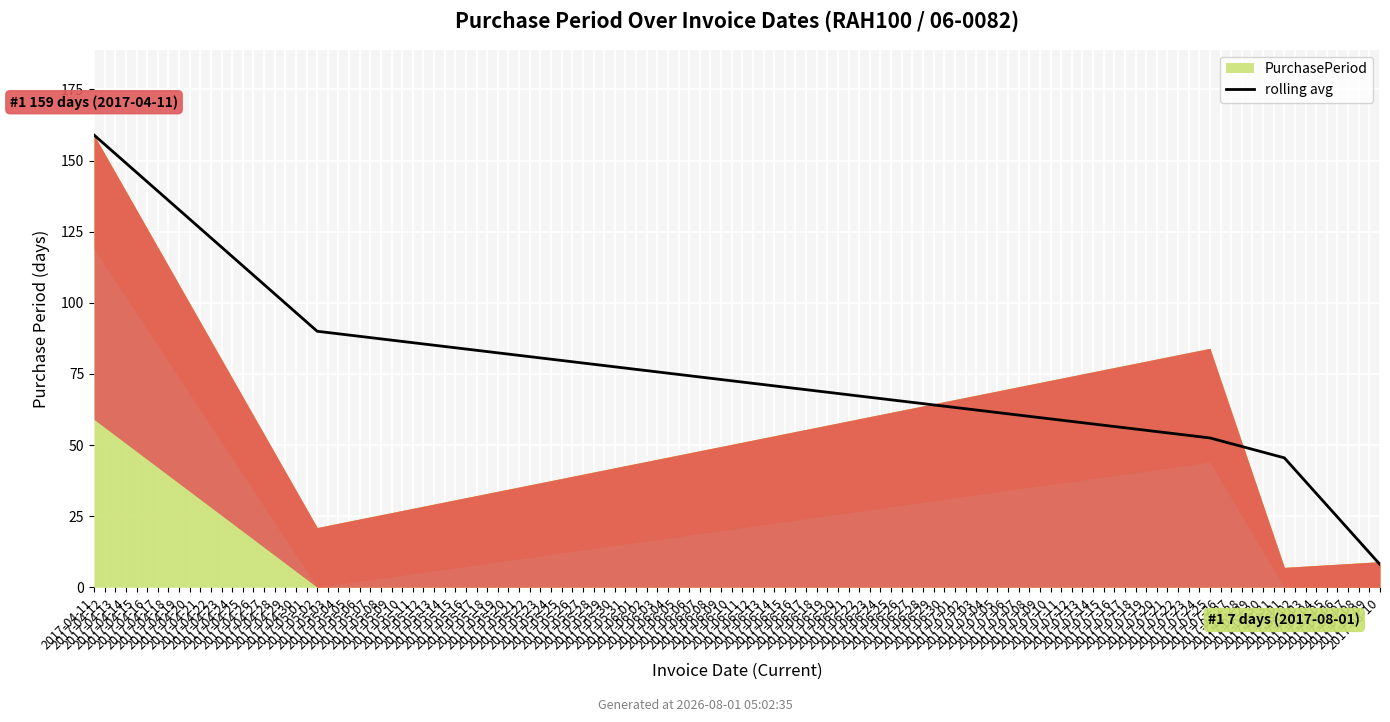

Between 2017-04-14 and 2017-04-11, which is larger?

2017-04-11